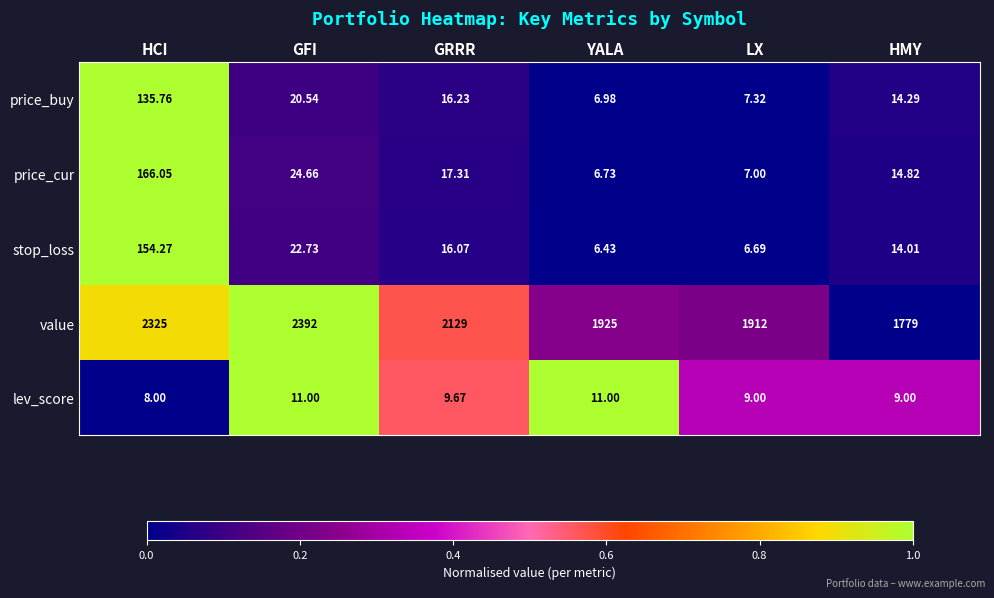

Which label corresponds to the smallest value in the chart?

YALA